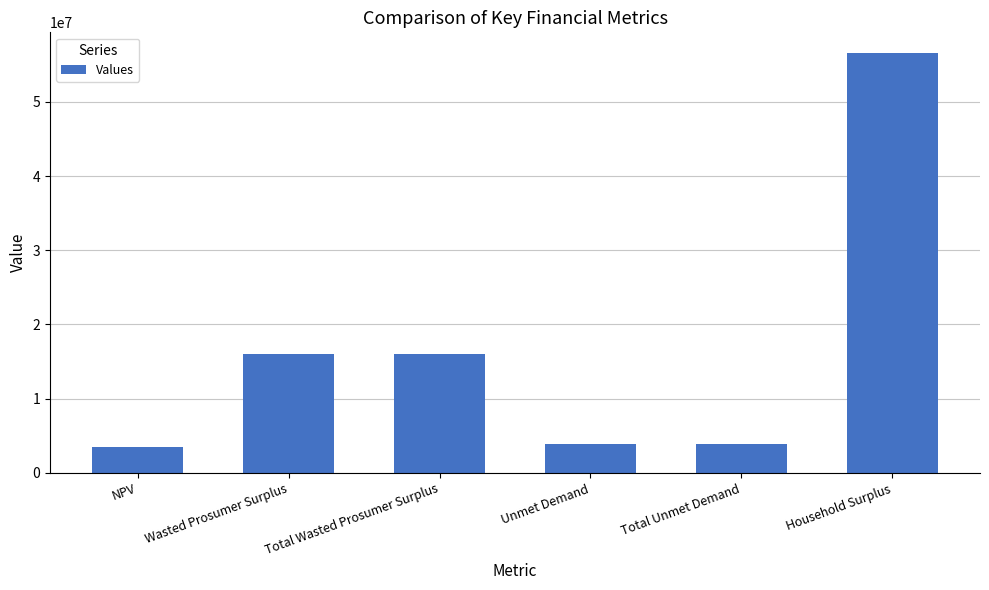

Which has a higher value, Total Unmet Demand or Total Wasted Prosumer Surplus?

Total Wasted Prosumer Surplus